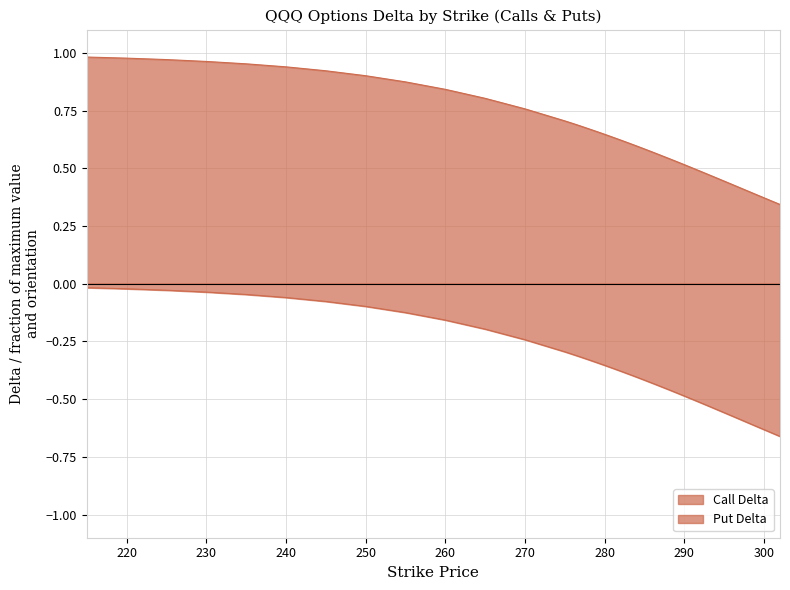

Which series has the widest spread of values?

Put Delta